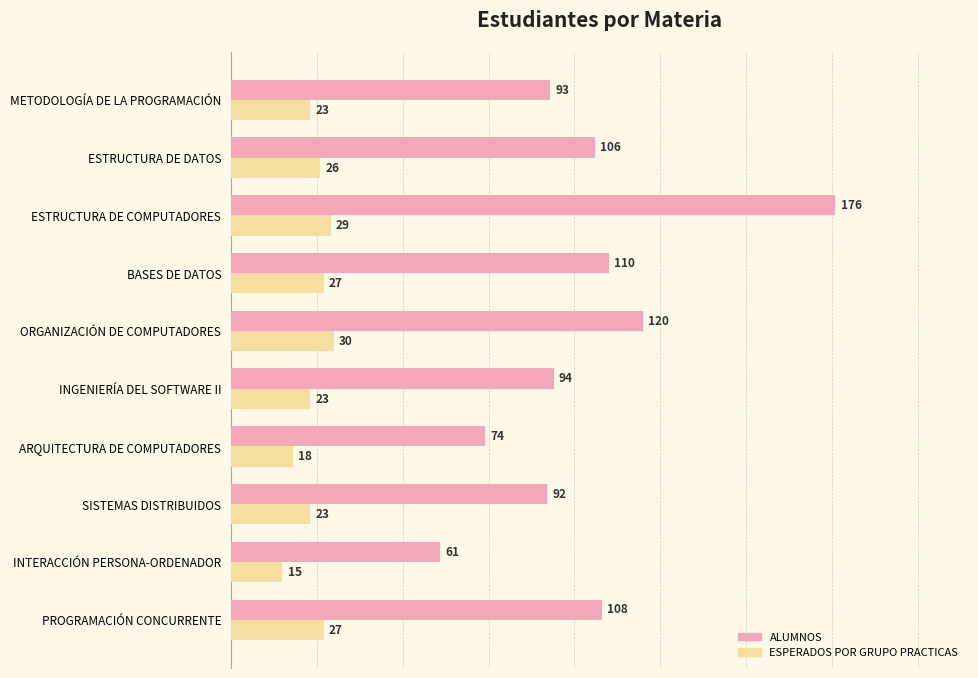

The ESPERADOS POR GRUPO PRACTICAS series shows 35 at ESTRUCTURA DE DATOS. True or false?

False